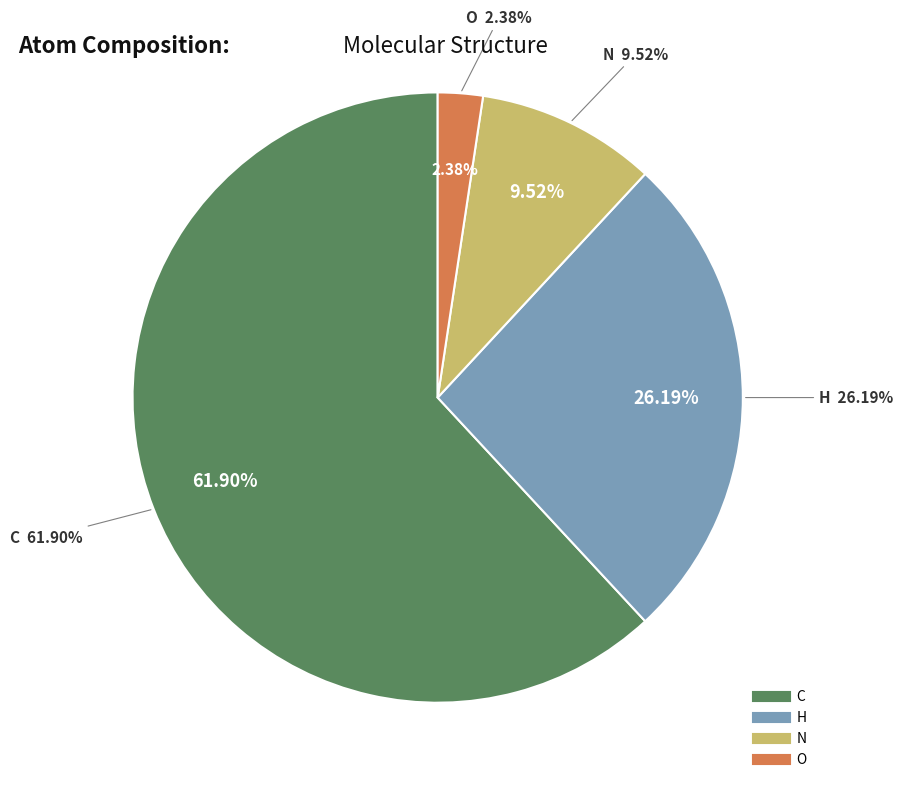

What is the total percentage of N and H?

35.7%